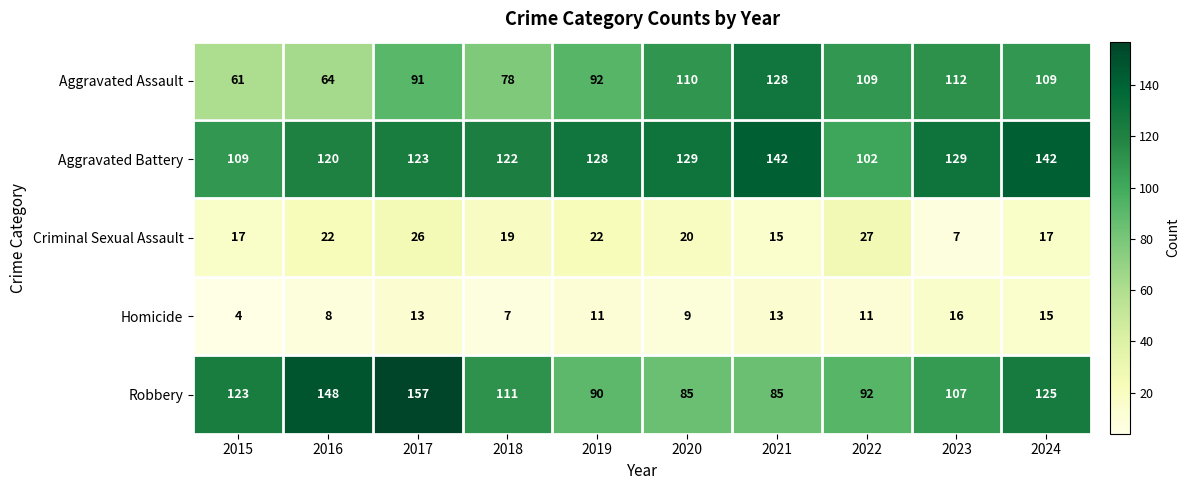

Which series has the largest range (max minus min)?

Robbery